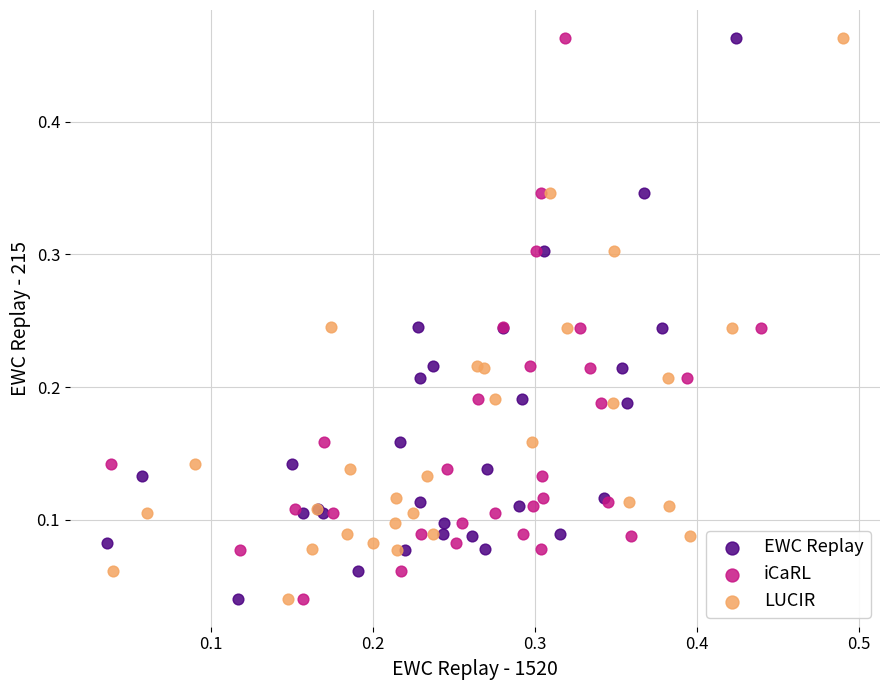

What are all the series names shown in the legend?

EWC Replay, iCaRL, LUCIR